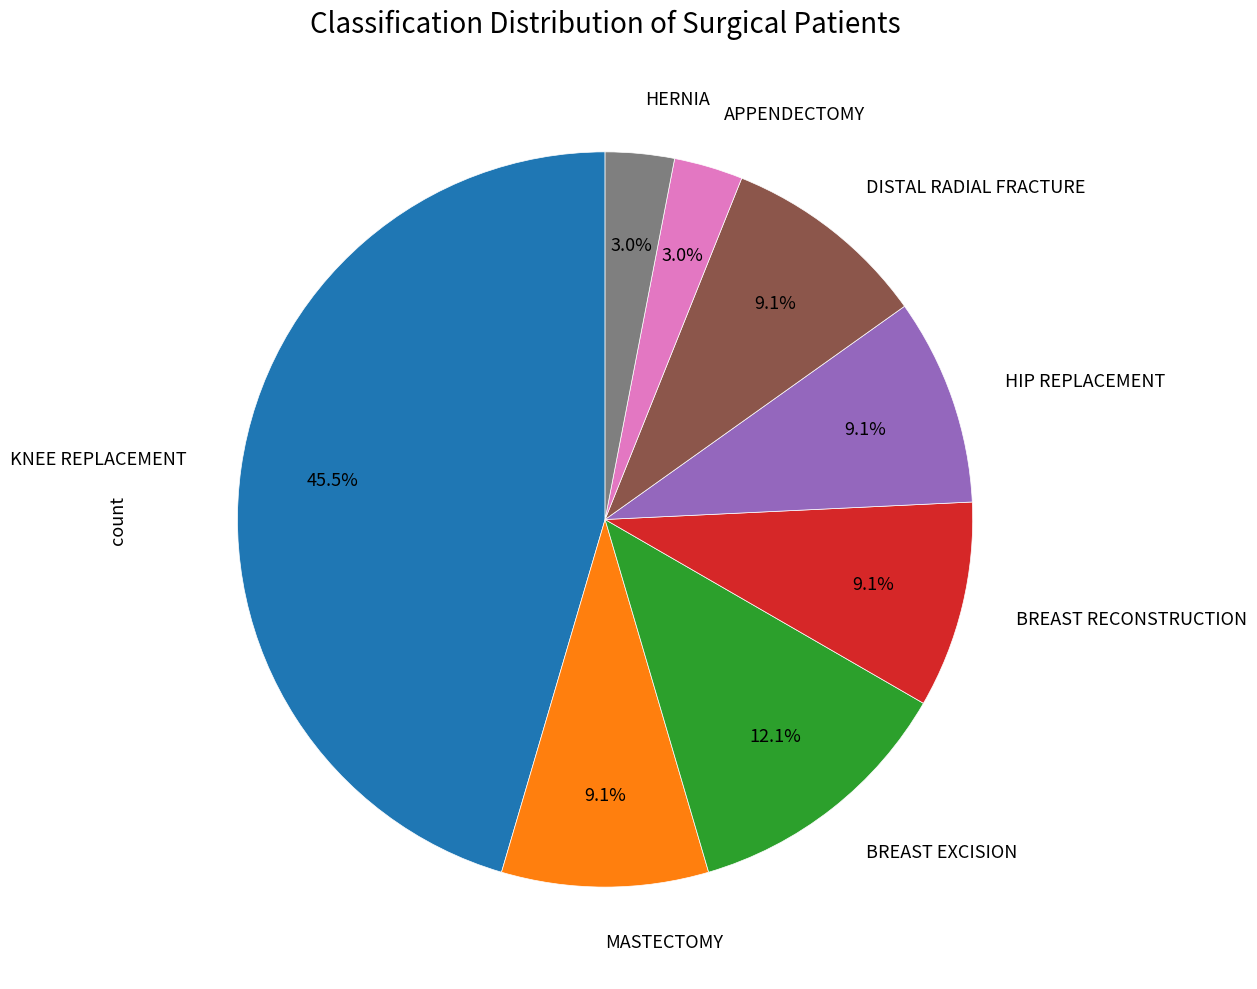

Is there any slice that represents more than half of the pie?

No